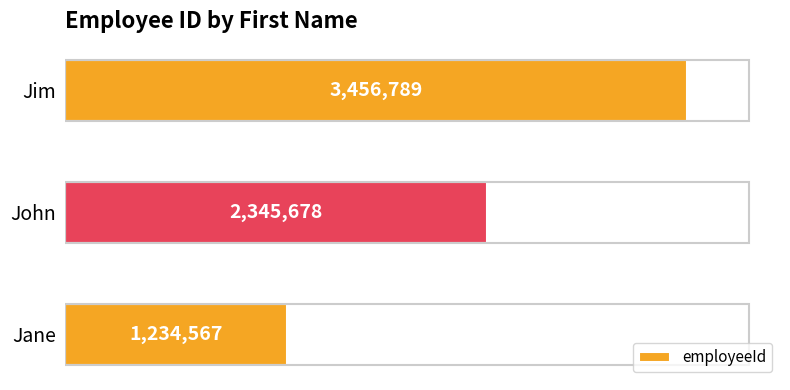

Are the bars horizontal?

Yes